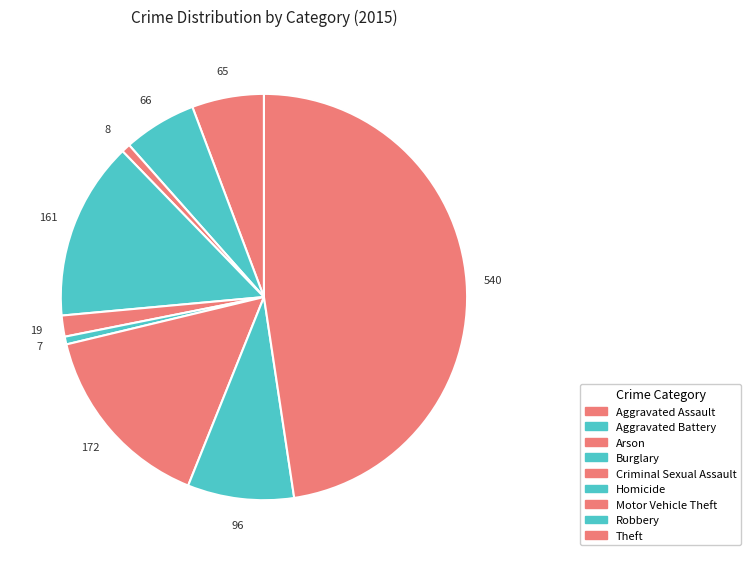

Which slice is the largest?

Theft